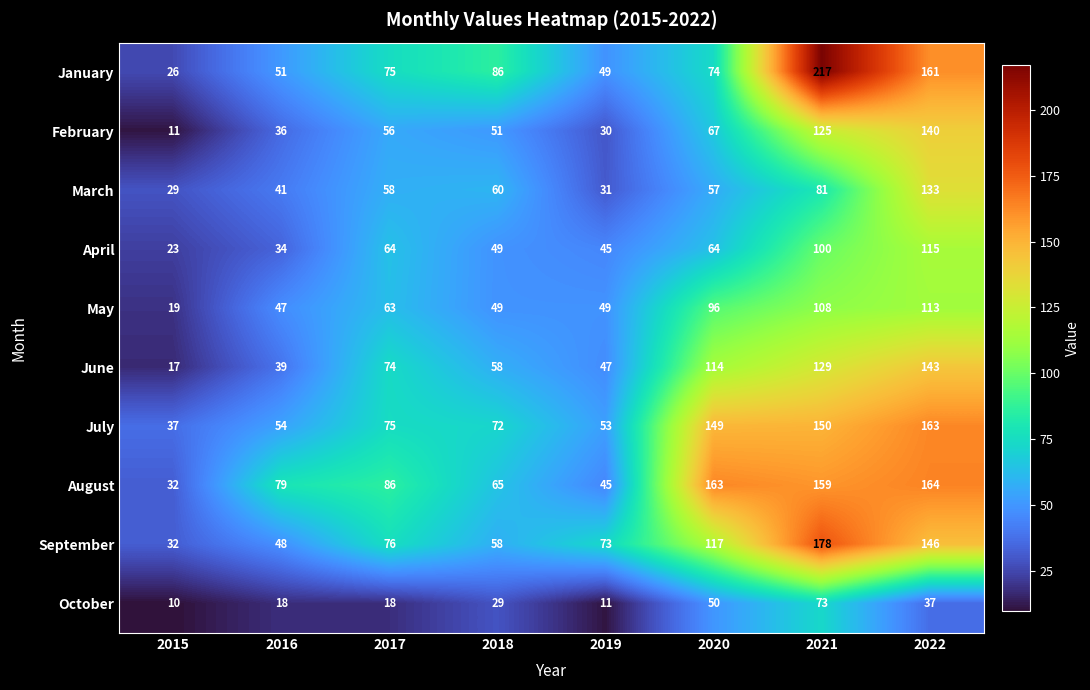

At which label does May reach its minimum?

2015